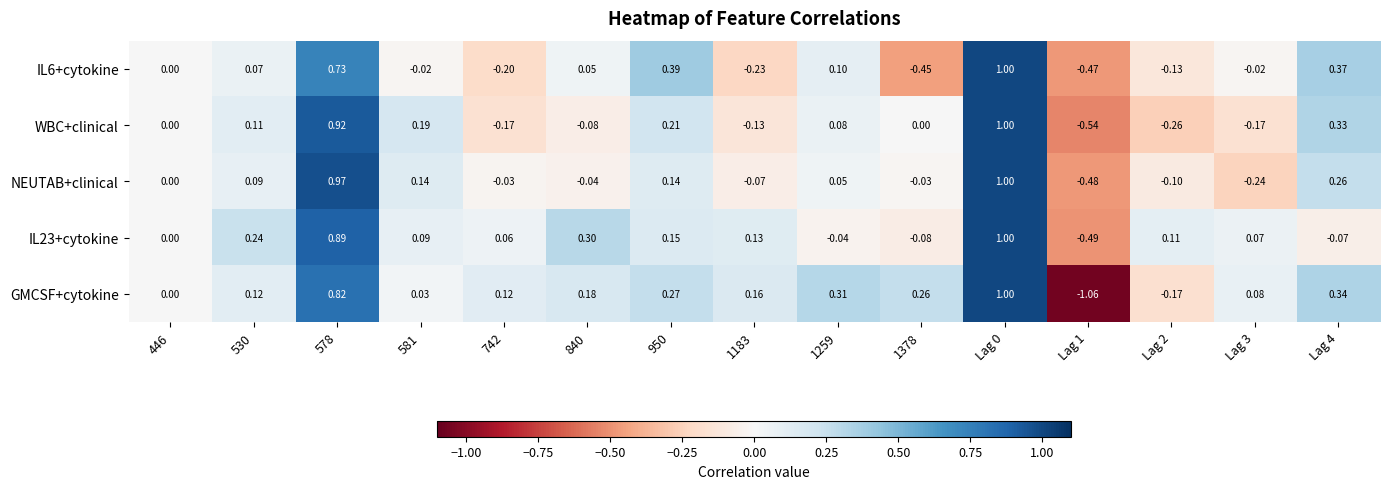

Is the value of IL23+cytokine at 1378 greater than the value of NEUTAB+clinical at Lag 0?

No